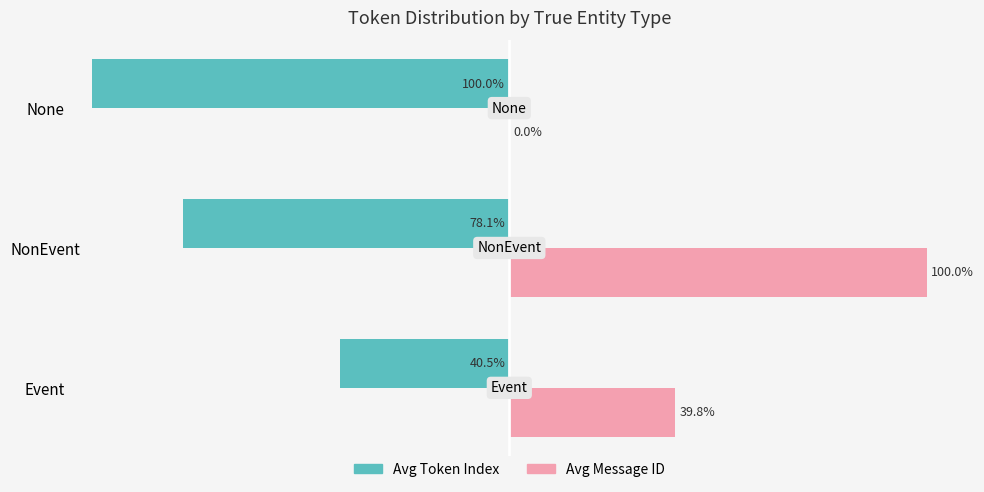

Between Event and None, which series saw the biggest shift?

Avg Token Index